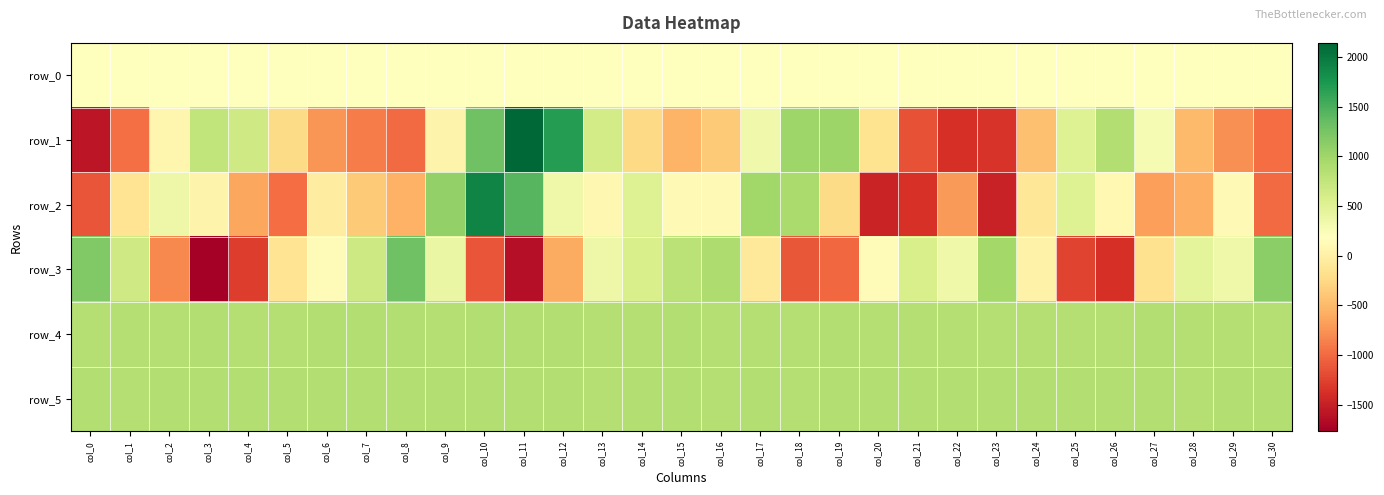

Which series has the largest range (max minus min)?

row_1